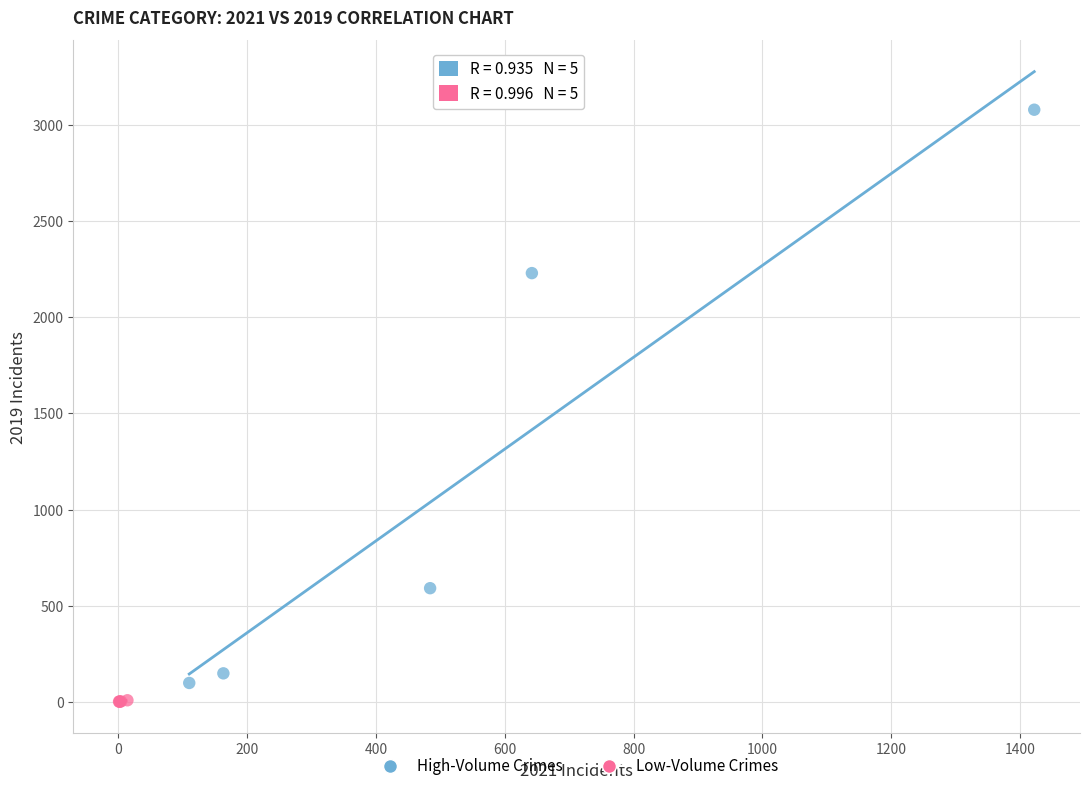

Which series contains the highest Y value?

High-Volume Crimes